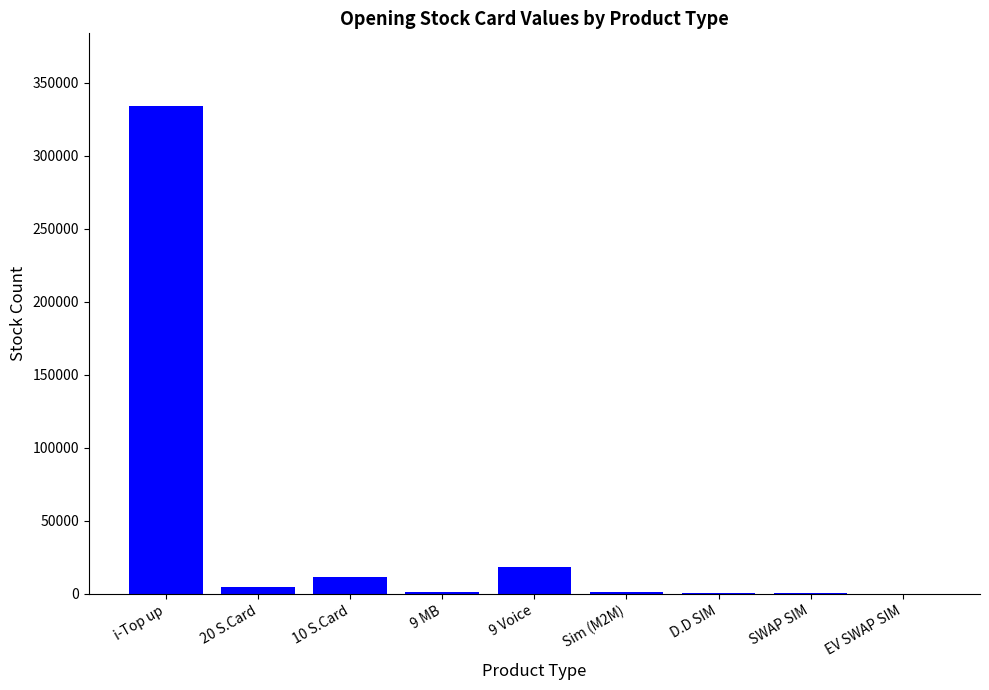

Are the bars grouped side by side (vs. stacked)?

No